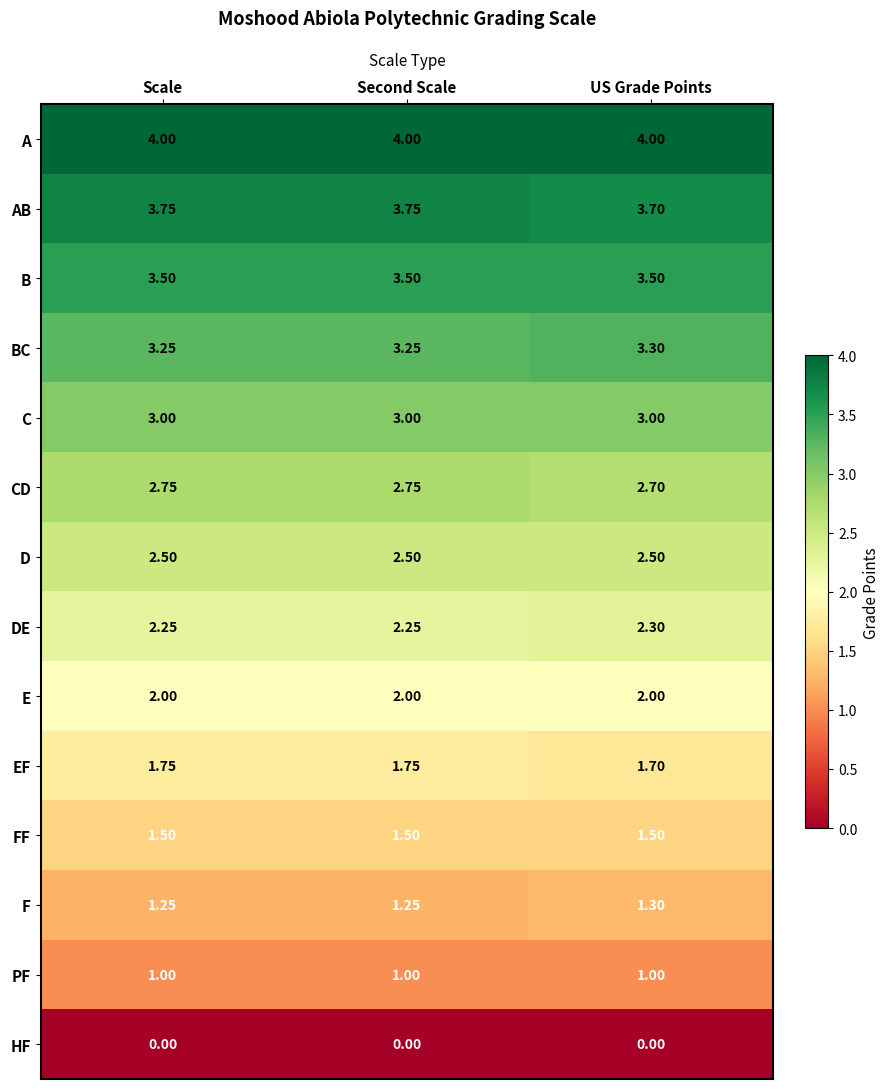

Which series has the largest total across all categories?

A